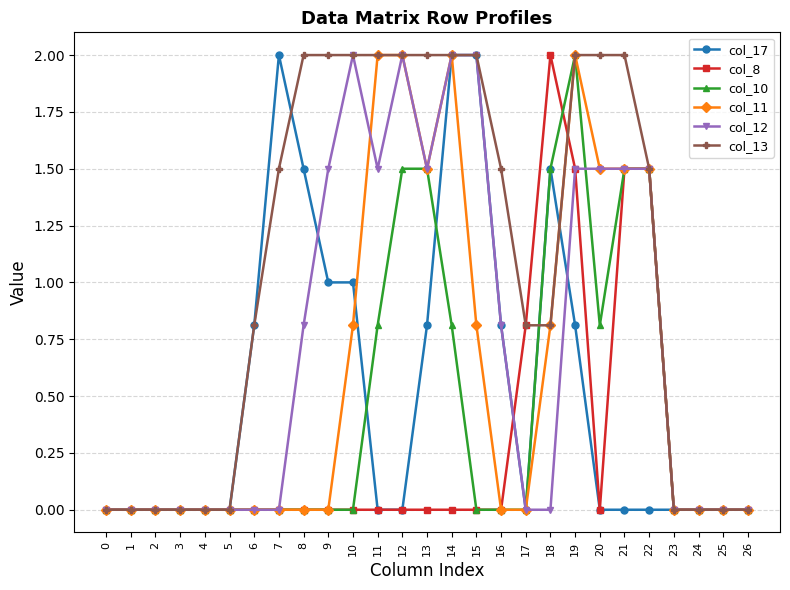

Is this an area chart (filled region under the line)?

No